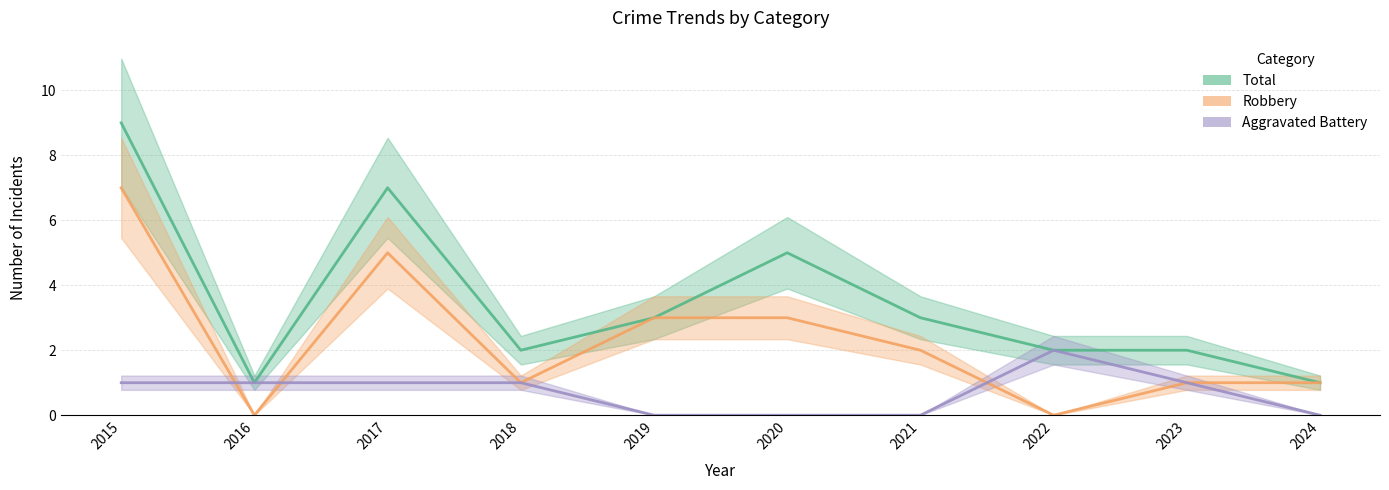

True or false: Total and Aggravated Battery intersect in this chart.

False